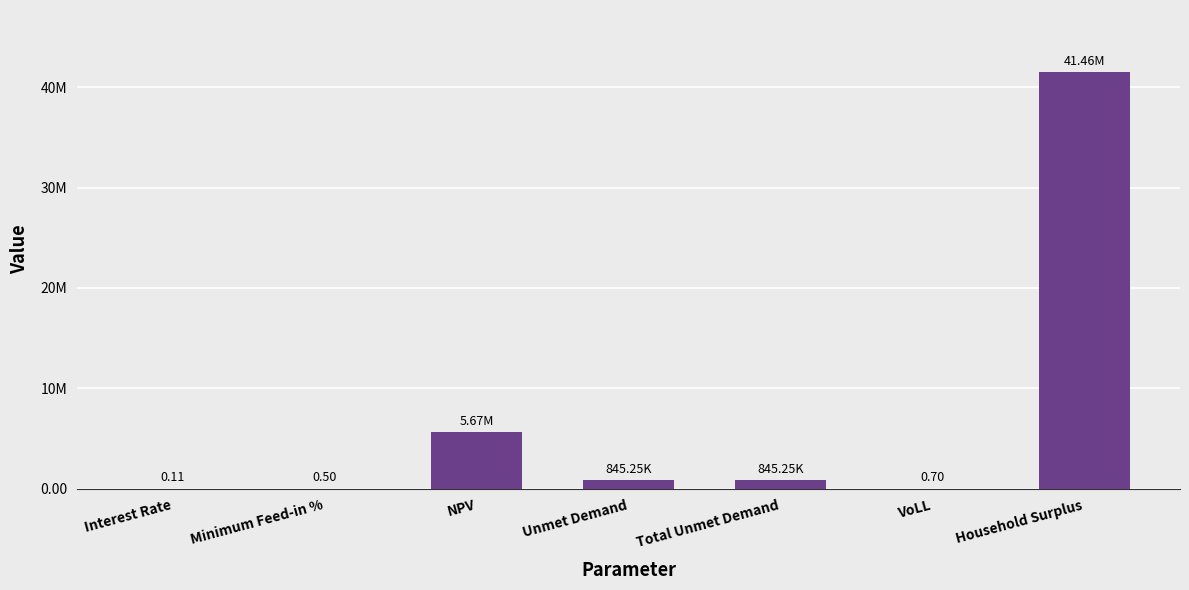

What is the difference between the maximum and minimum values?

41462358.5